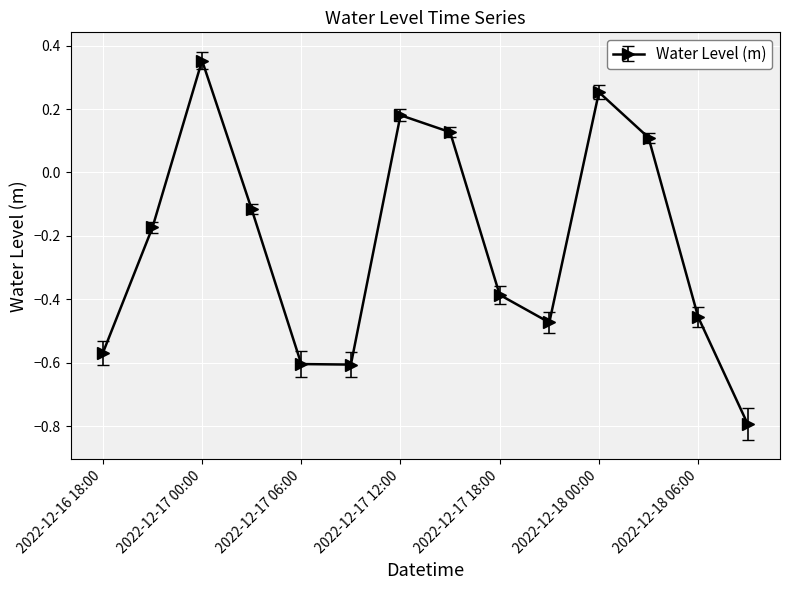

What is the minimum value shown in the chart?

-0.8